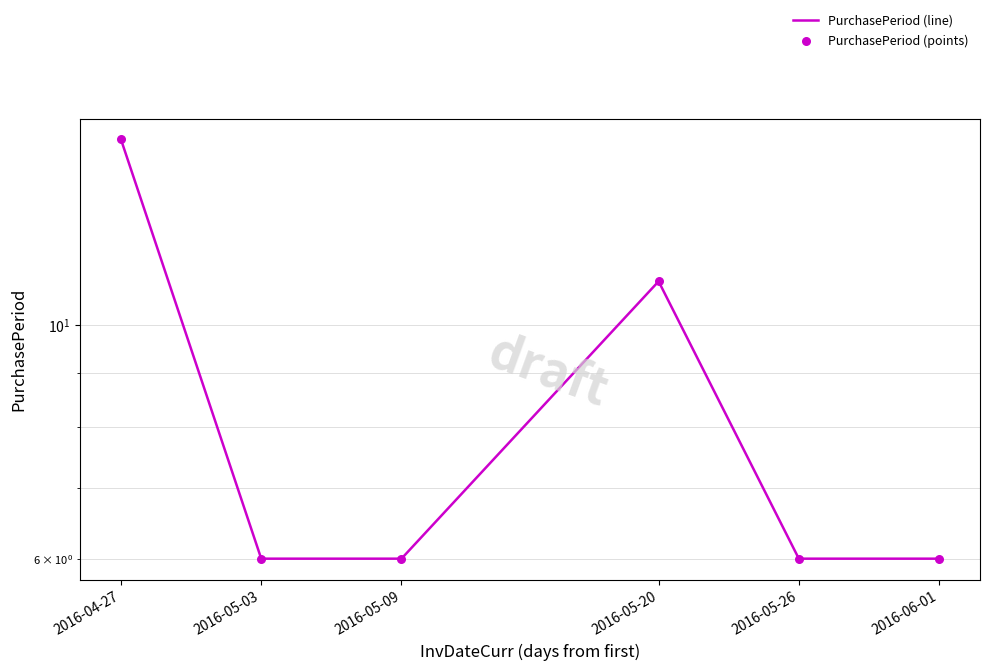

What are all the series names shown in the legend?

PurchasePeriod (line), PurchasePeriod (points)